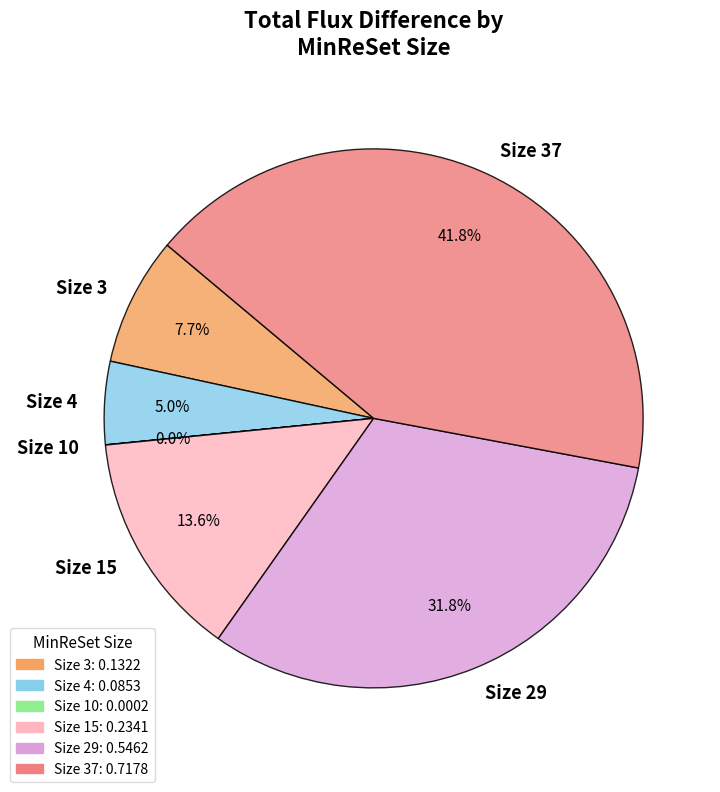

To the nearest percent, what is the combined percentage of Size 37 and Size 3?

50%